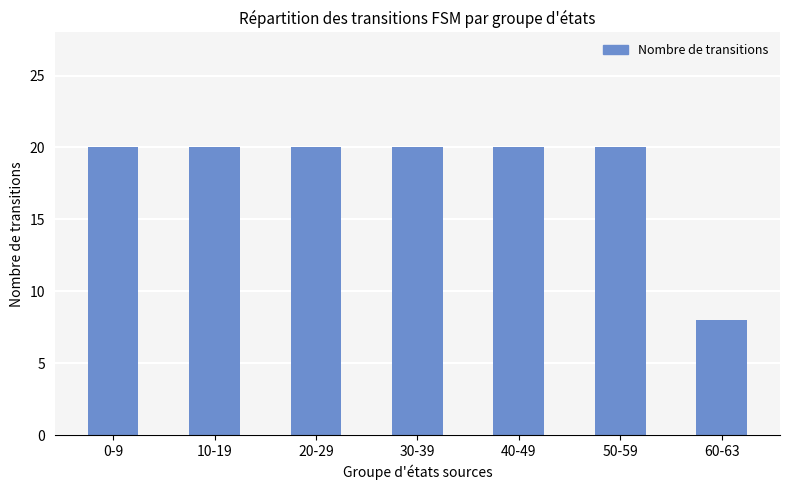

Reading left to right, extract all data points from this chart.

20	20	20	20	20	20	8